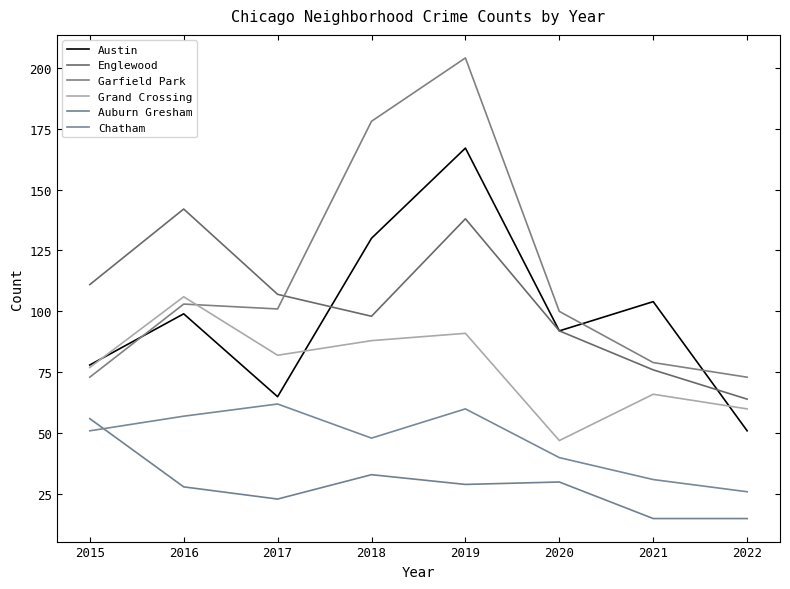

What value does the Garfield Park series have at 2021, to the nearest 5?

80